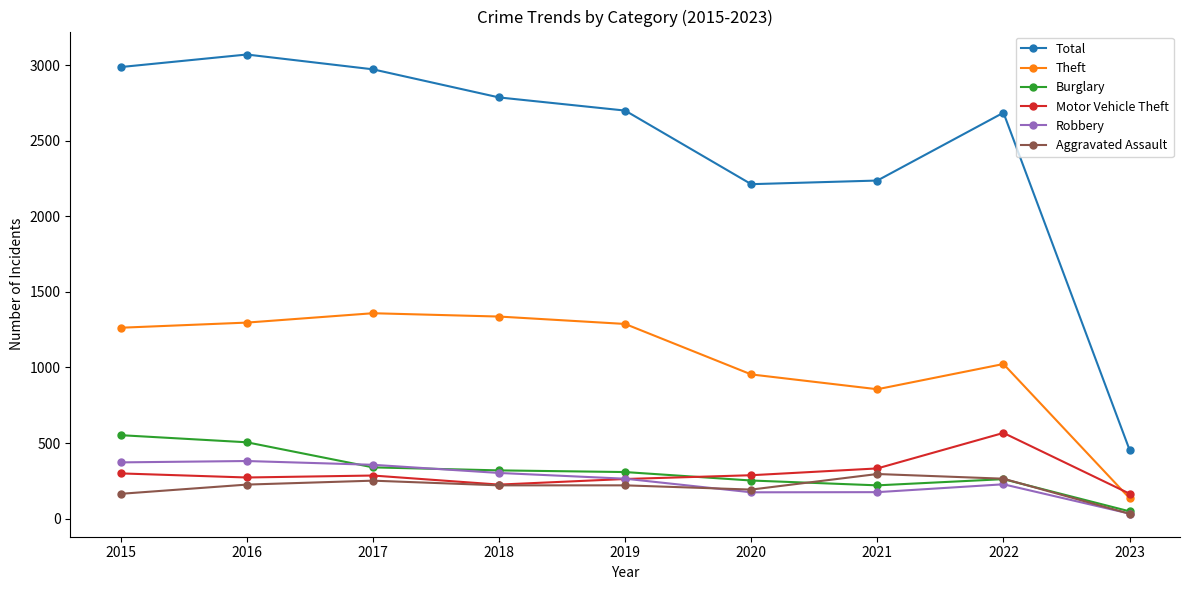

Count the number of categories in the chart.

9